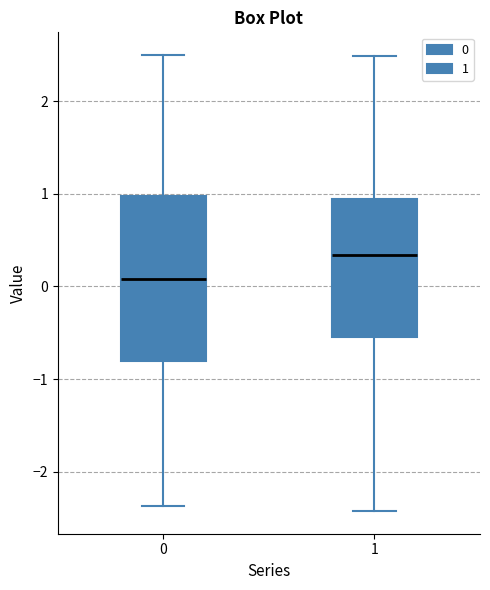

Which box is the tallest, from its lower edge to its upper edge?

0